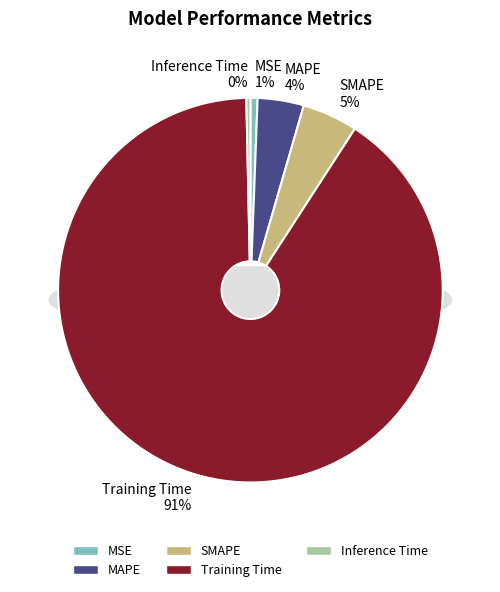

Which category has the smallest portion of the pie?

Inference Time